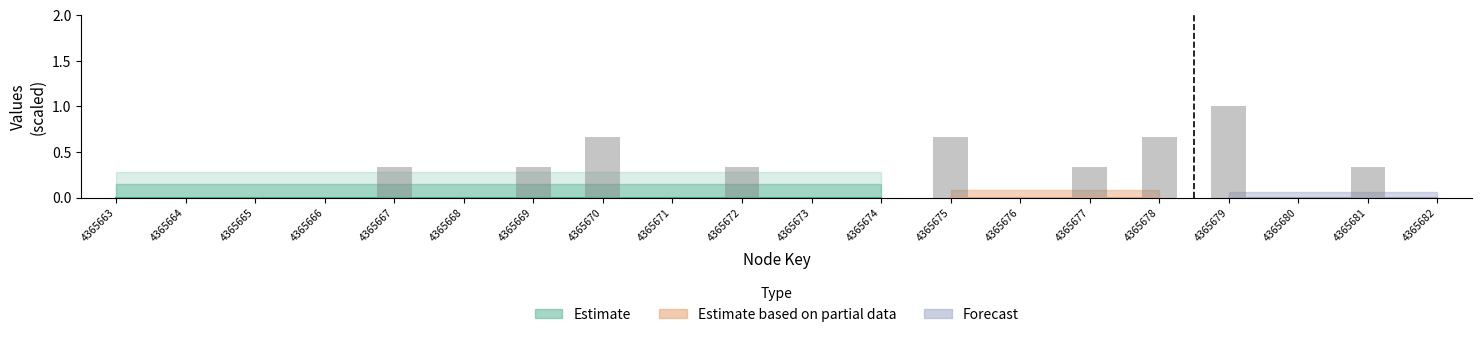

Which label corresponds to the largest value in the chart?

4365679